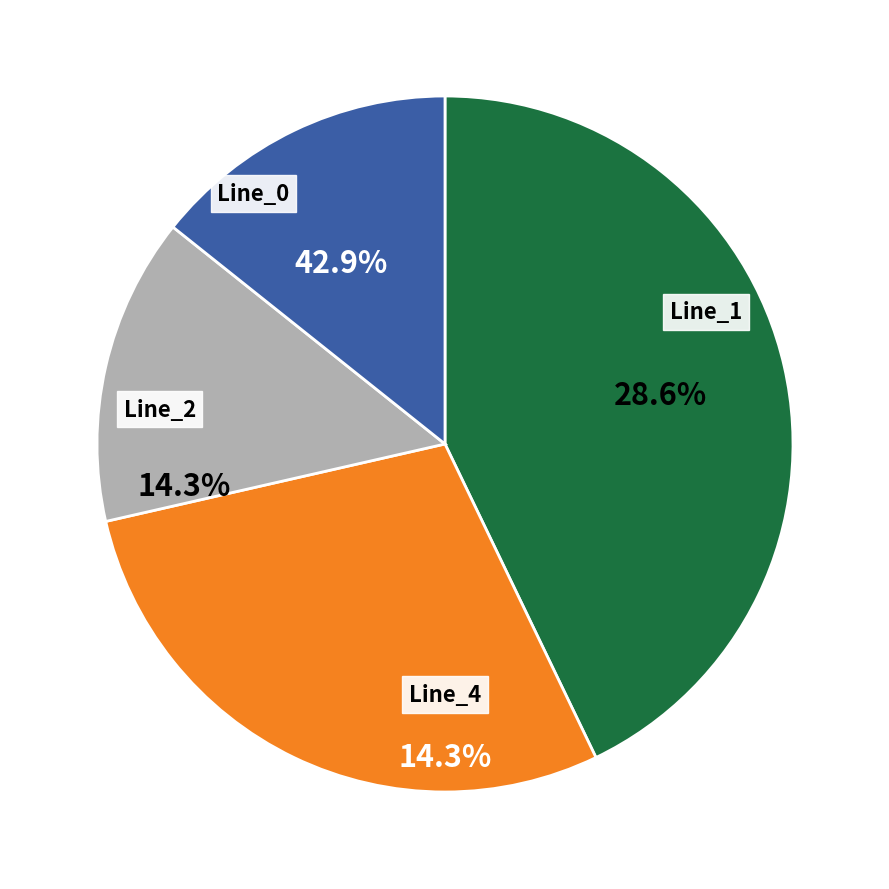

To the nearest percent, what is the difference between the largest and smallest slice percentages?

29%